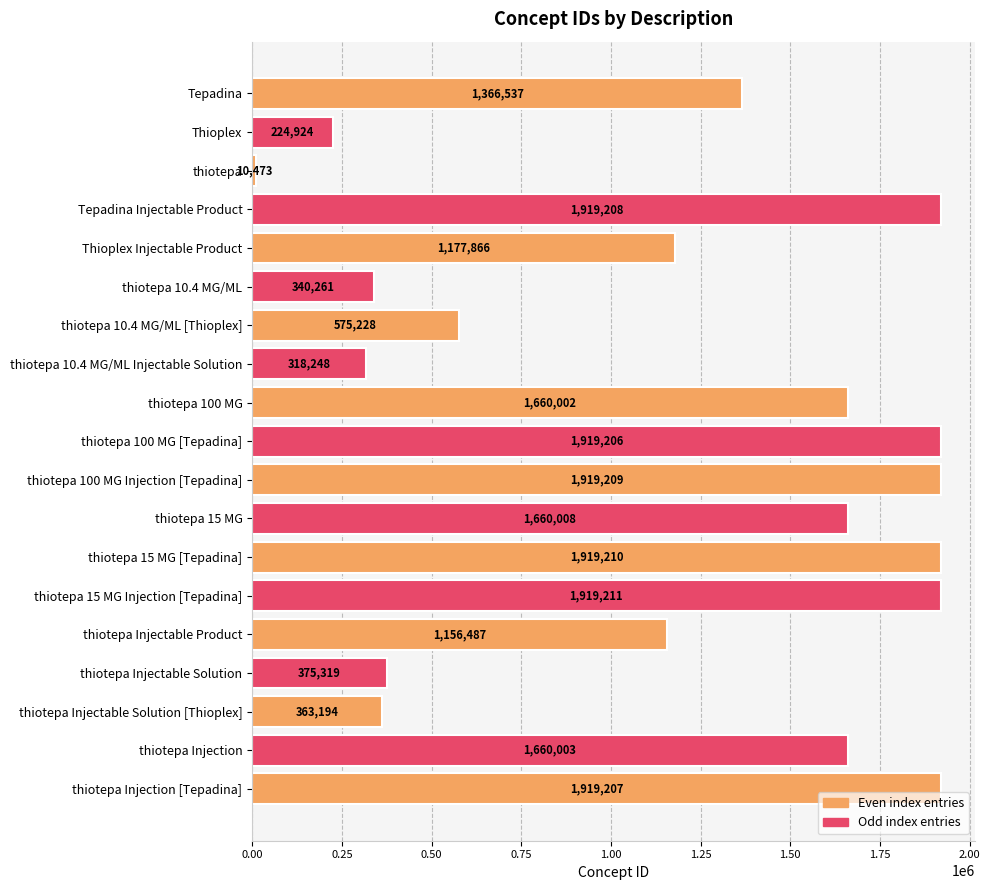

What is the value of the 9th bar from the top?

1660002